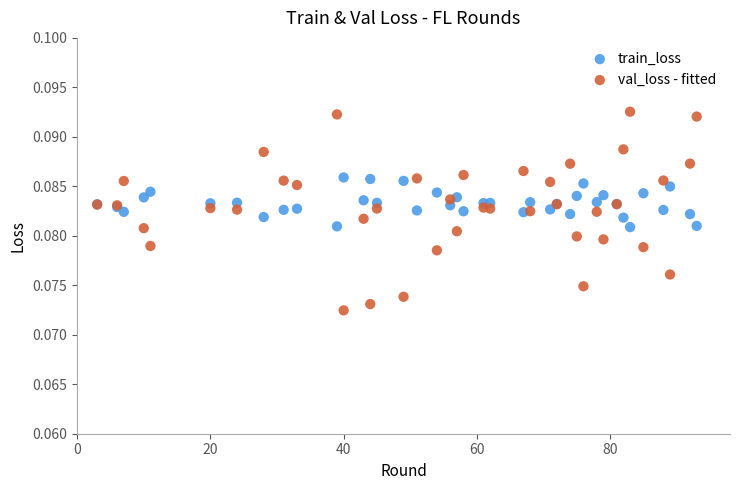

What are all the series names shown in the legend?

train_loss, val_loss - fitted